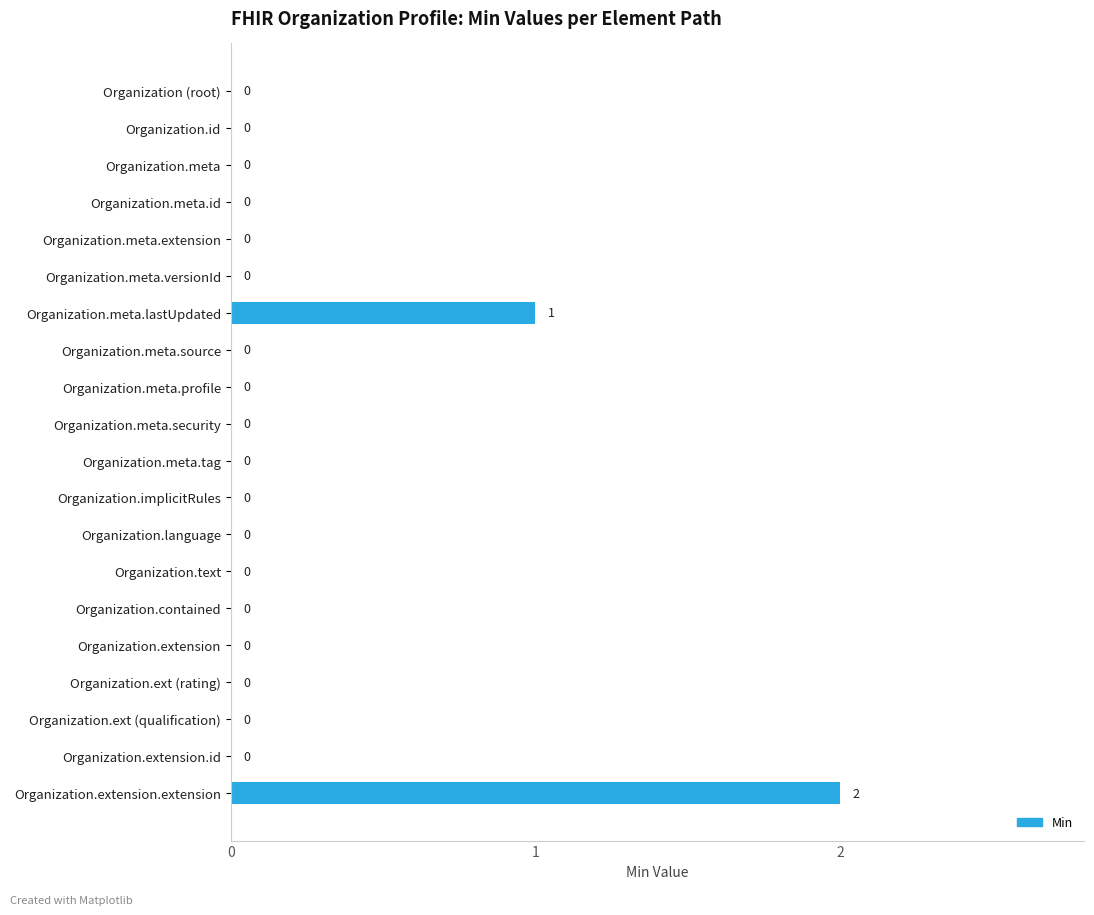

What is the sum of all values?

3